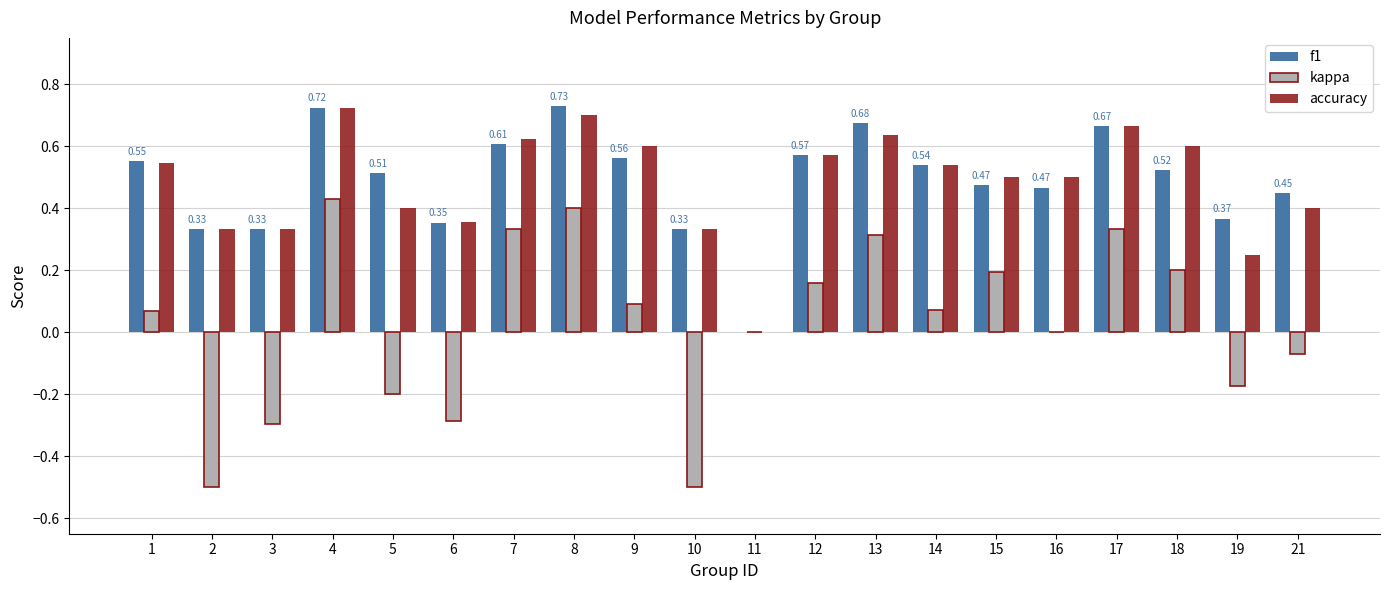

Between 7 and 18, which series saw the biggest shift?

kappa